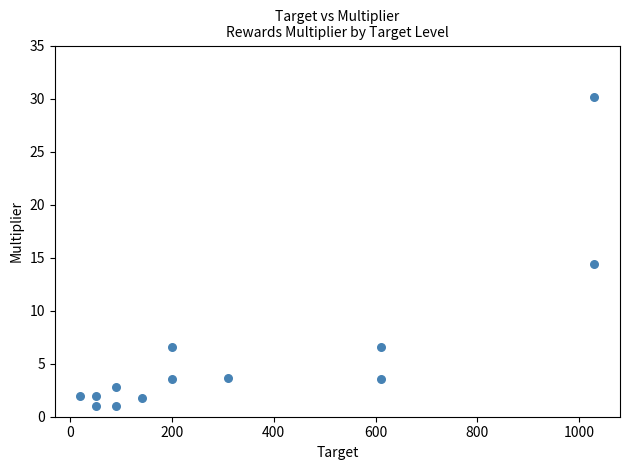

What Y value in the scatter plot is closest to 15?

14.4